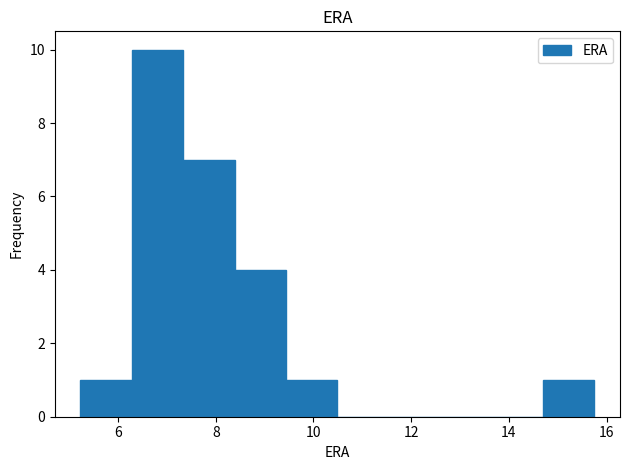

Which range on the x-axis has the tallest bar?

6.2 to 7.4